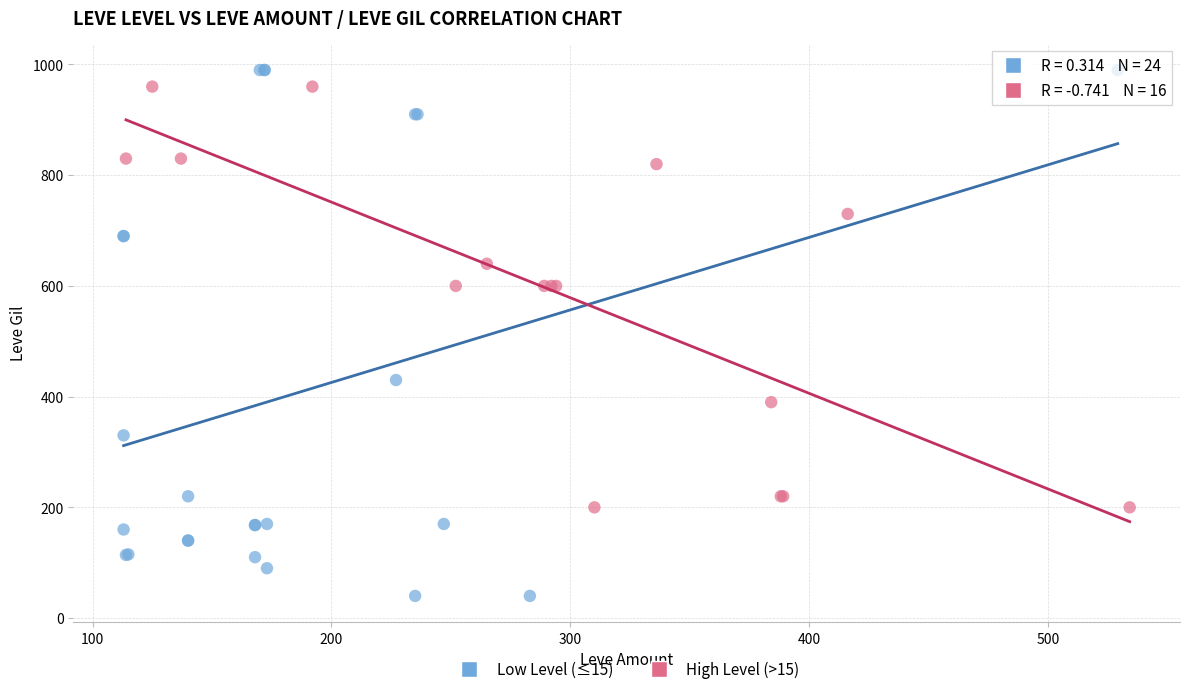

Which series has the largest Y range (max minus min)?

Low Level (≤15)